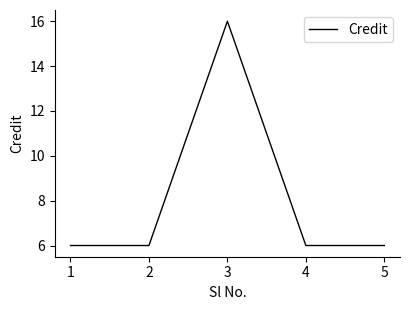

The chart shows a value of 6 at 4. True or false?

True